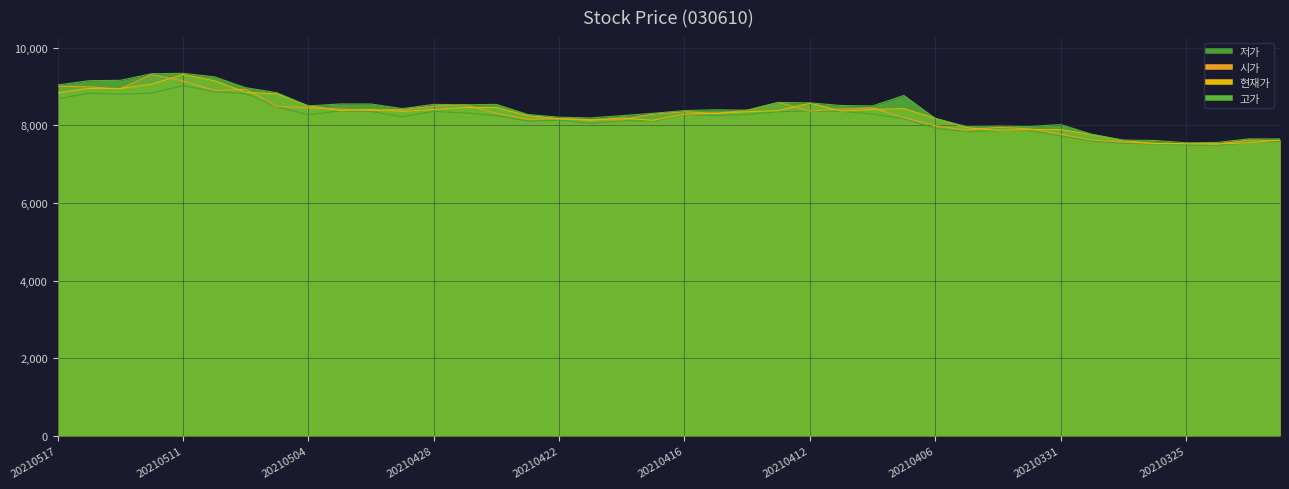

At how many categories does at least one series exceed 8325?

23